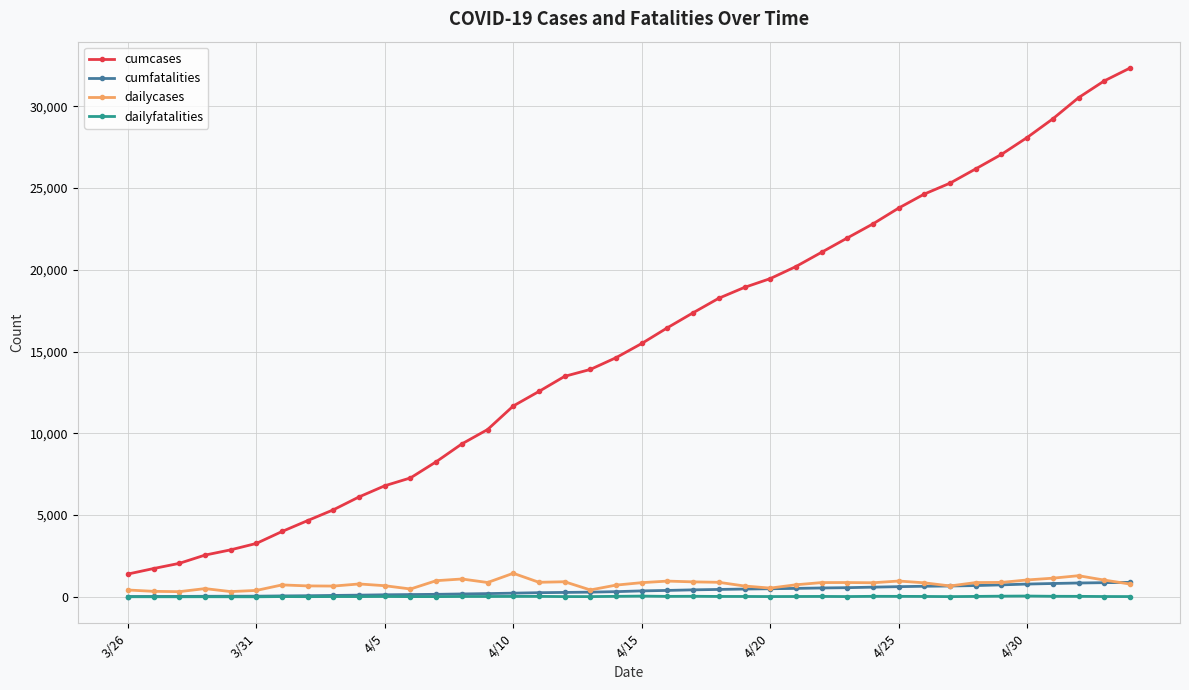

Which series has the largest total across all categories?

cumcases